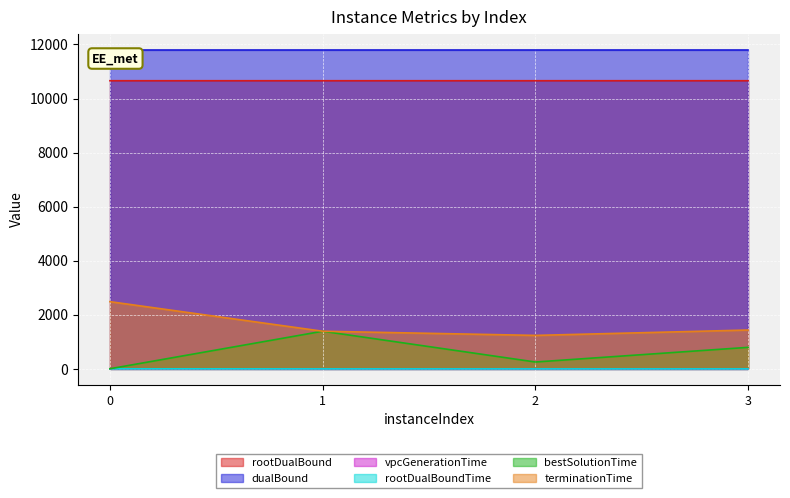

At 1, list the series in order from largest to smallest.

dualBound, rootDualBound, terminationTime, bestSolutionTime, rootDualBoundTime, vpcGenerationTime